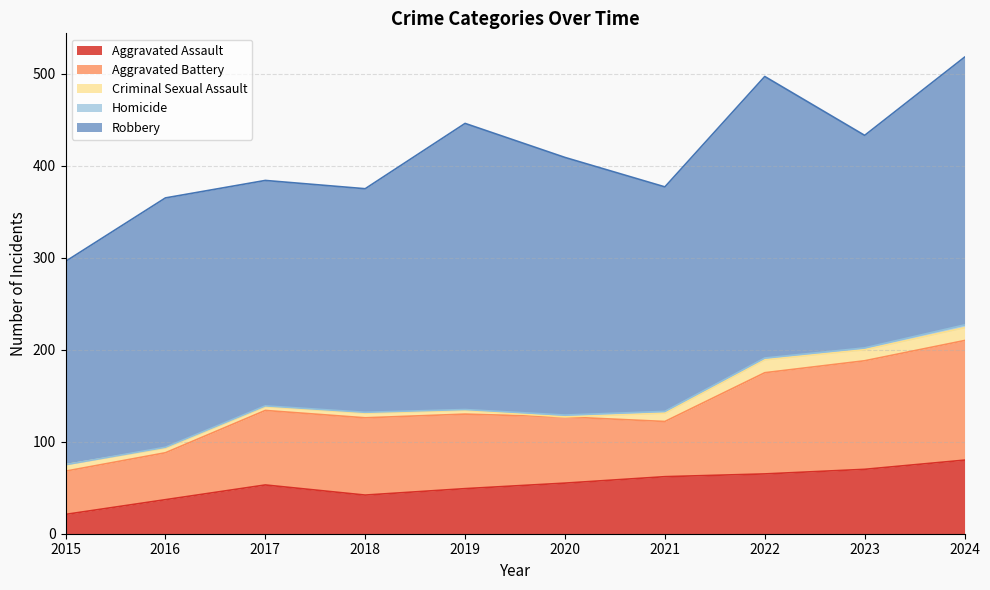

How many lines are shown in the chart?

5